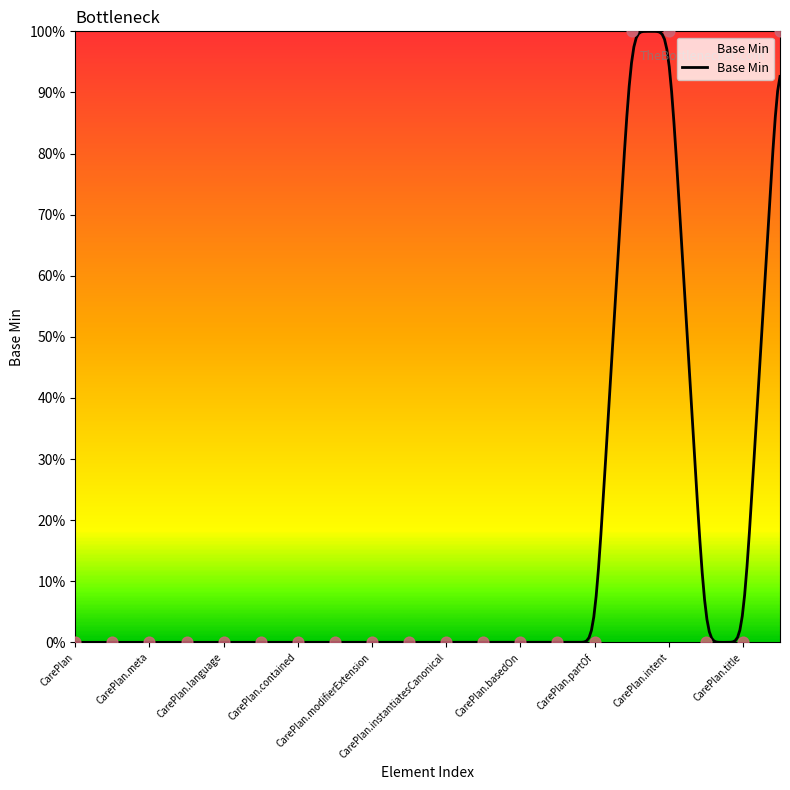

Which has a higher value, CarePlan.text or CarePlan.intent?

CarePlan.intent